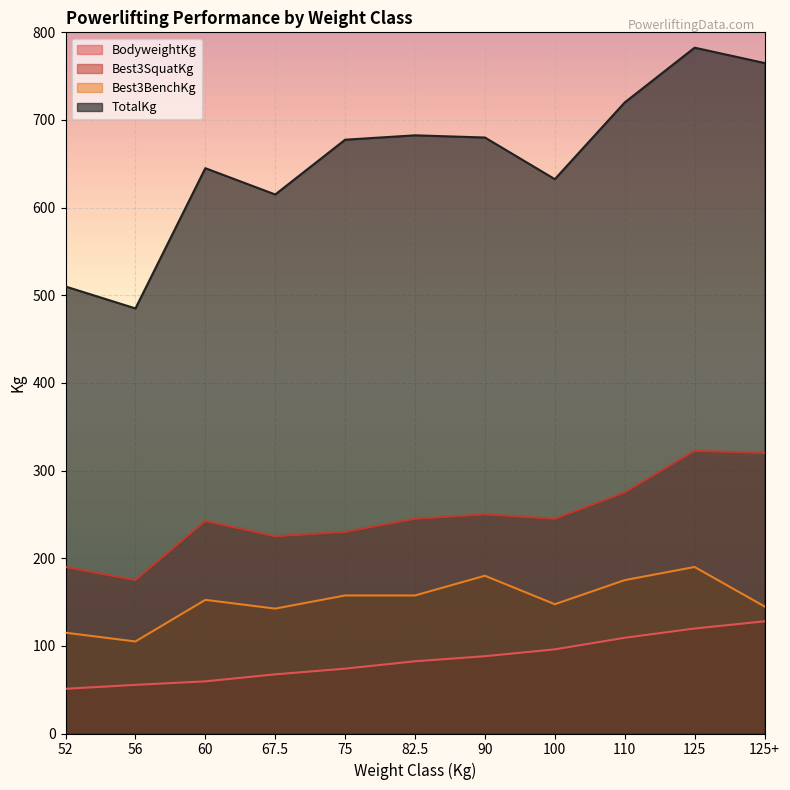

What is the sum of the Best3SquatKg values at 56 and 52?

365.0